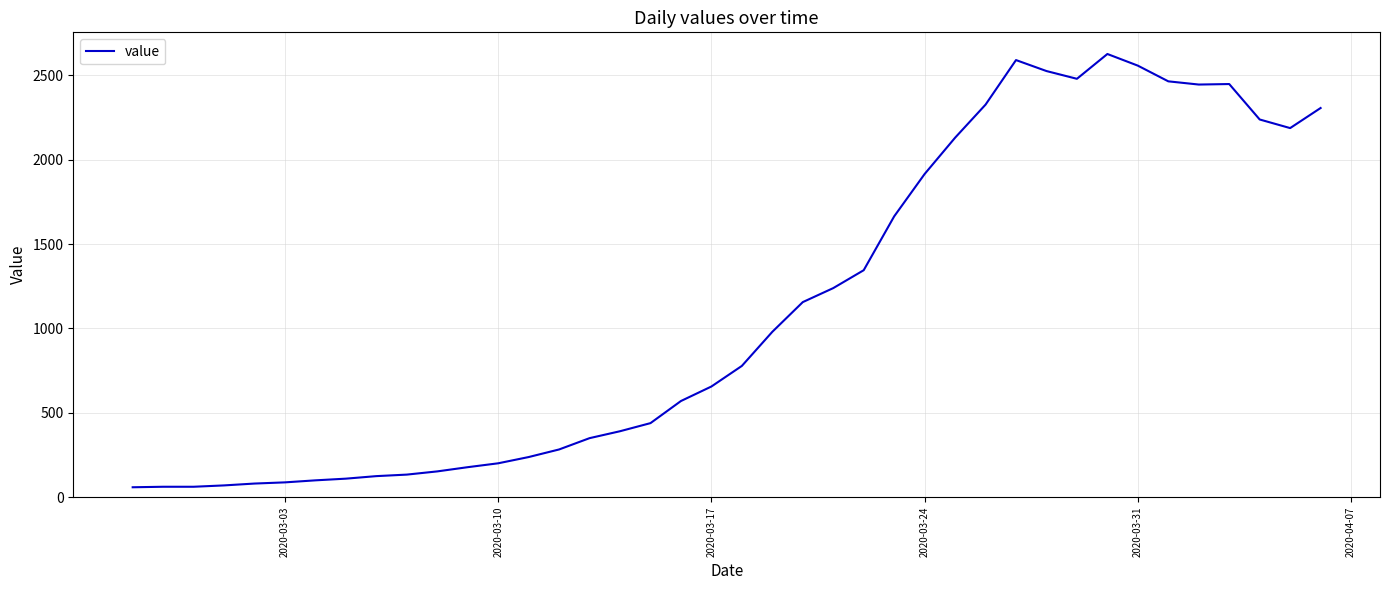

What is the minimum value shown in the chart?

59